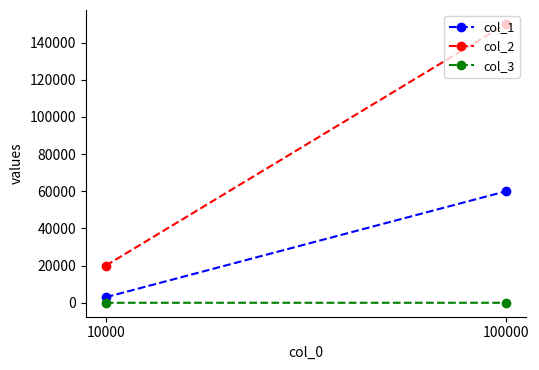

What is the greatest value displayed?

150000